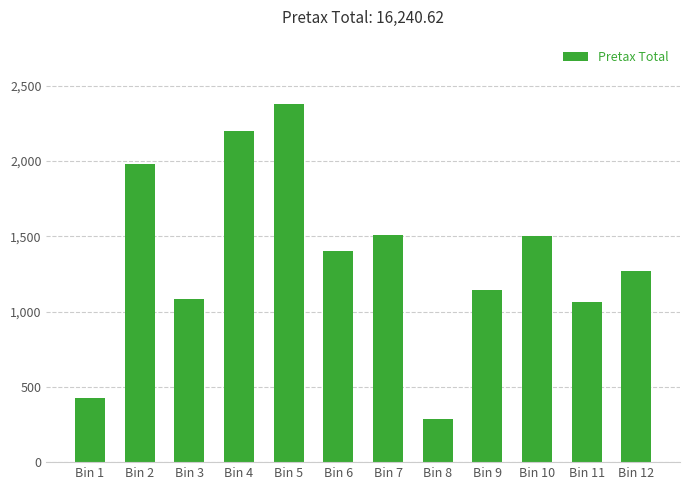

Where does the data first go above 1399?

Bin 2